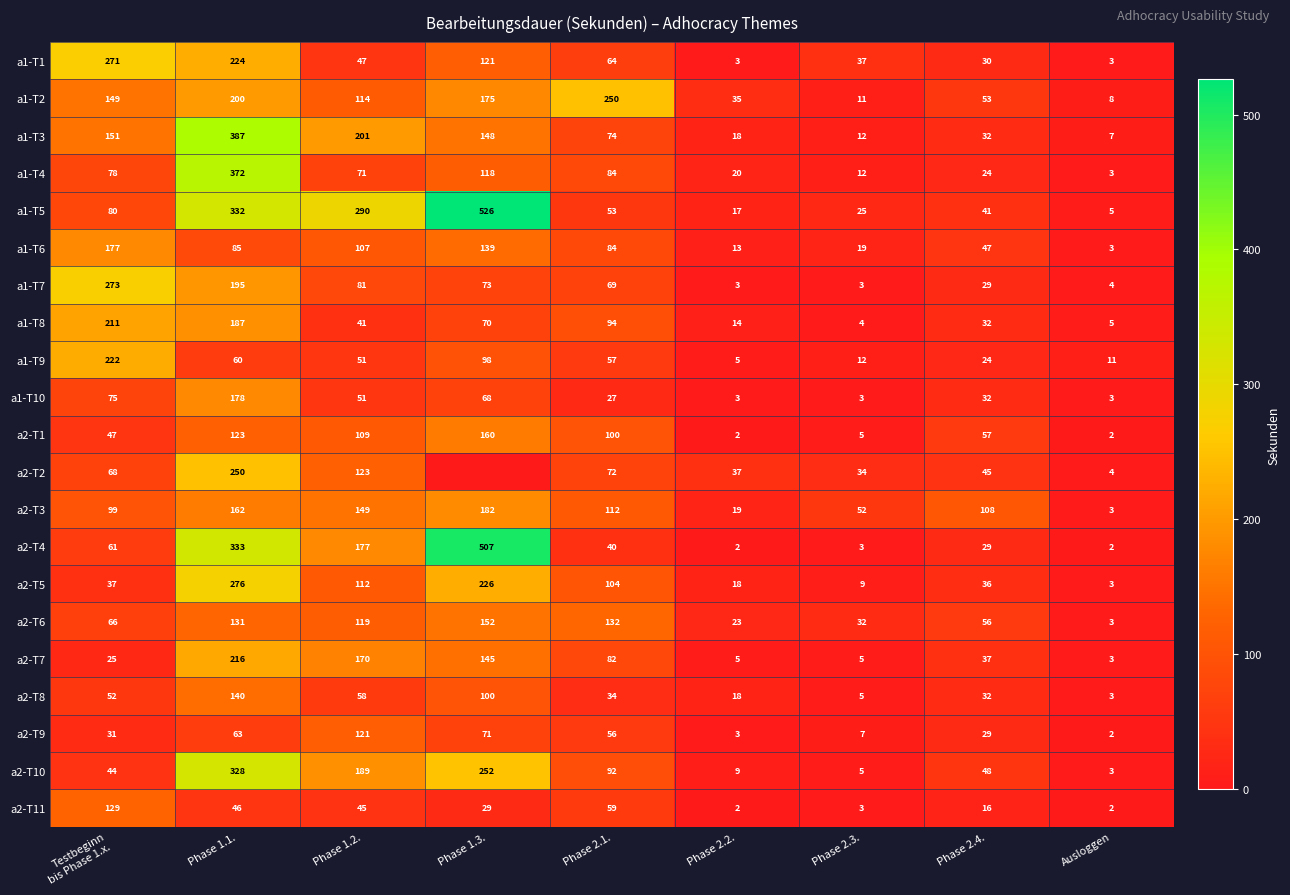

What is the difference between the second highest and minimum values in the a1-T5 series?

327